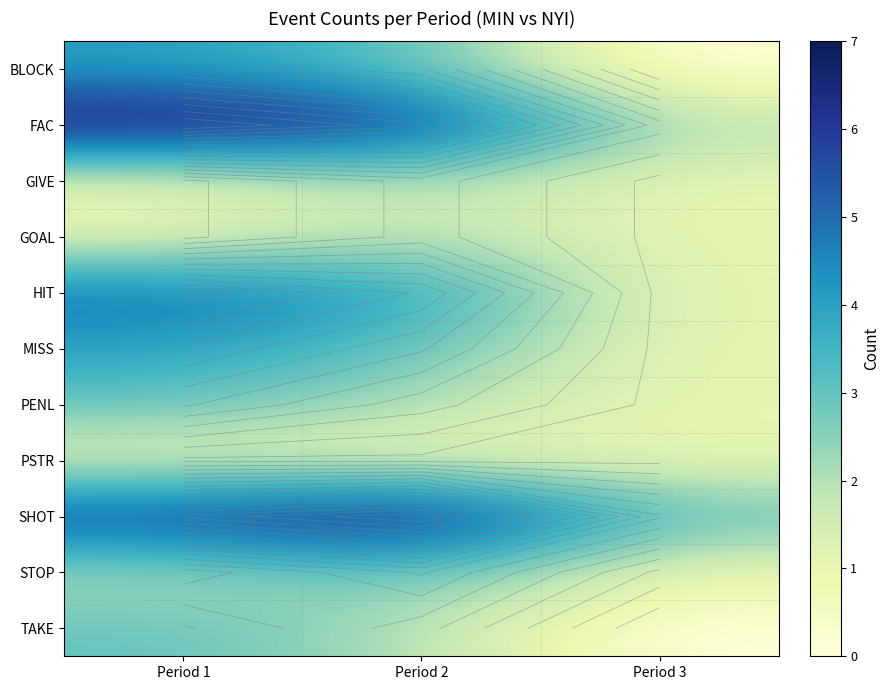

Which series has the largest total across all categories?

SHOT